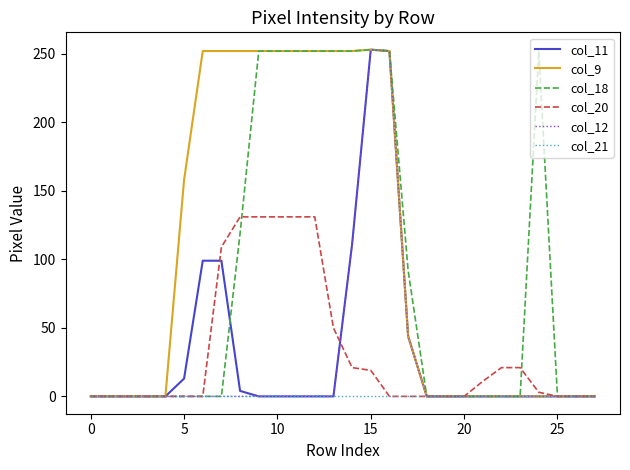

Is this an area chart (filled region under the line)?

No